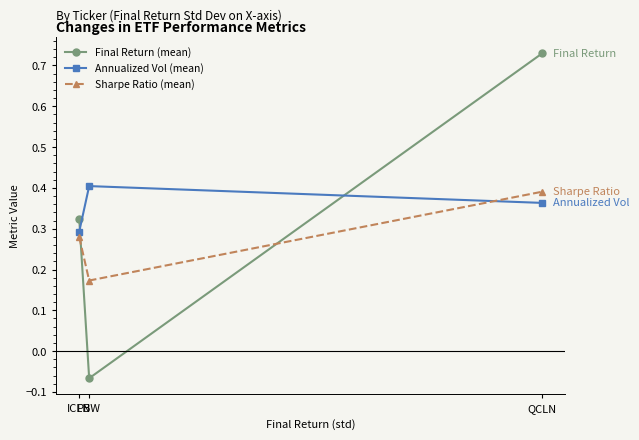

How many lines are shown in the chart?

3